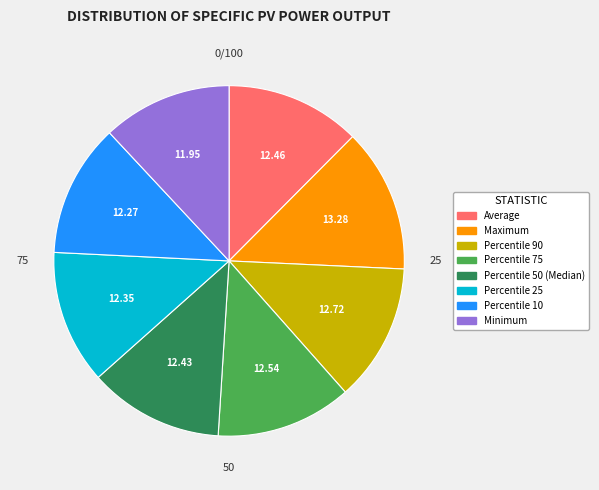

Is it true that Percentile 90 is 13% of the pie?

True